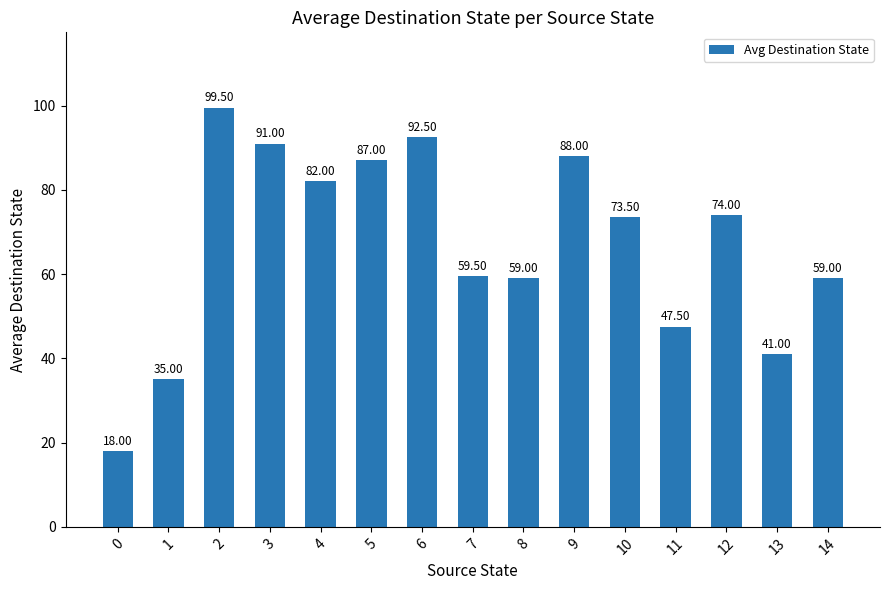

What is the difference between the maximum and minimum values?

81.5